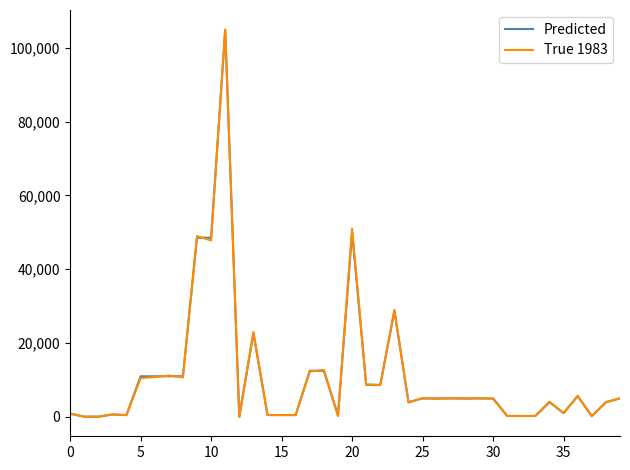

Which series has the largest range (max minus min)?

True 1983